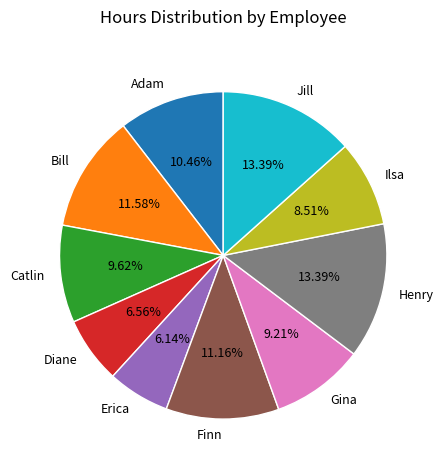

What percentage is the Gina slice, to the nearest percent?

9%